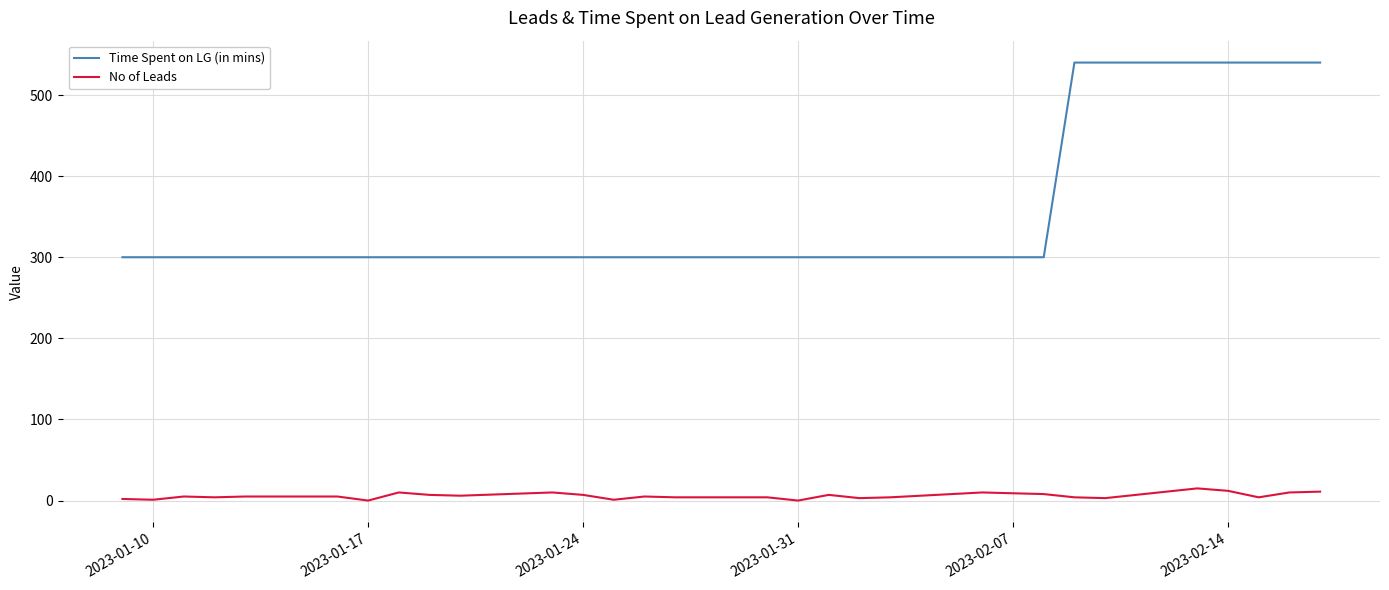

Which series has the largest range (max minus min)?

Time Spent on LG (in mins)